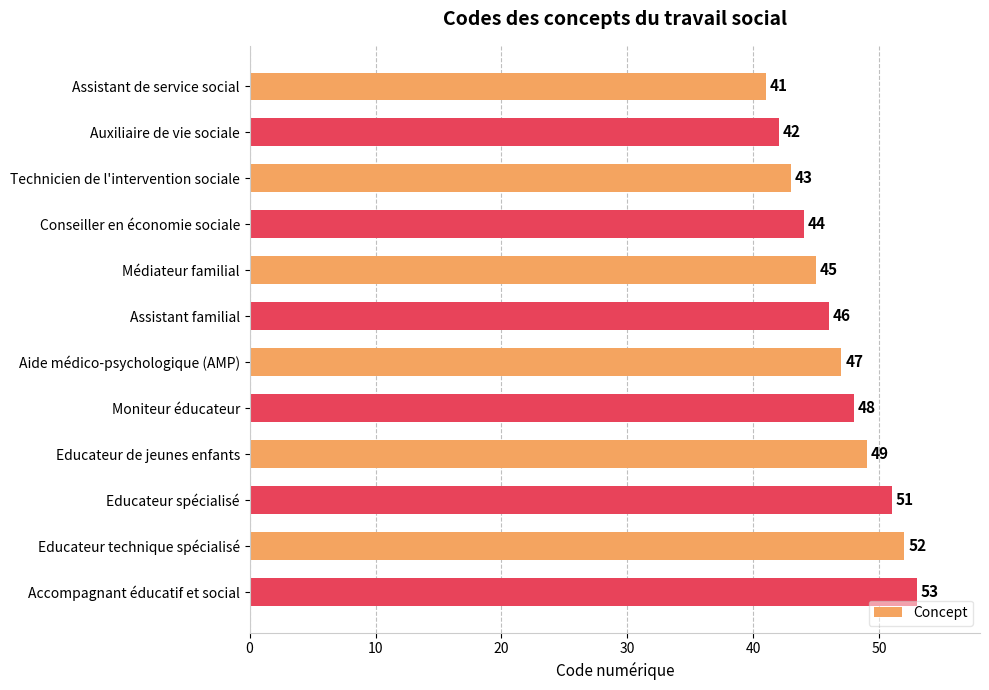

Count the number of categories in the chart.

12